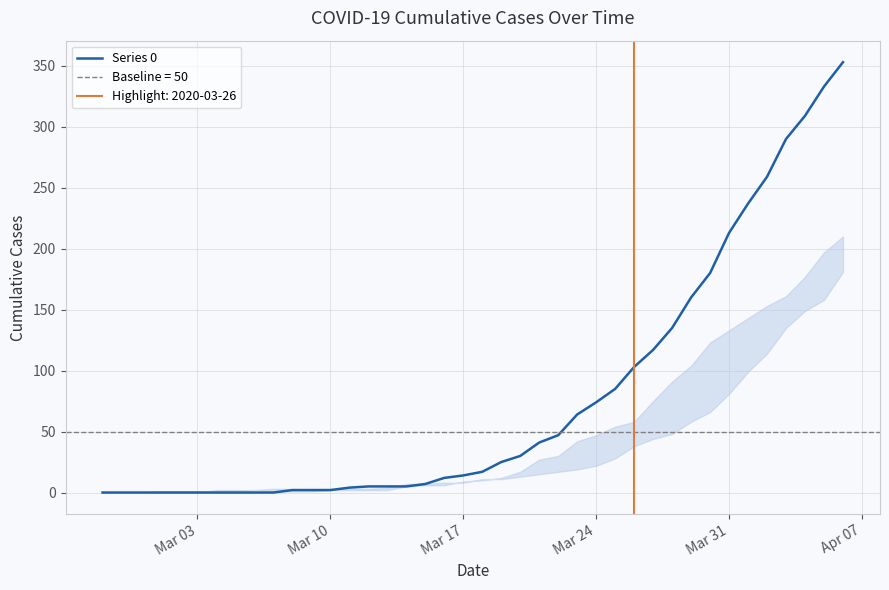

How many positive values are there?

30